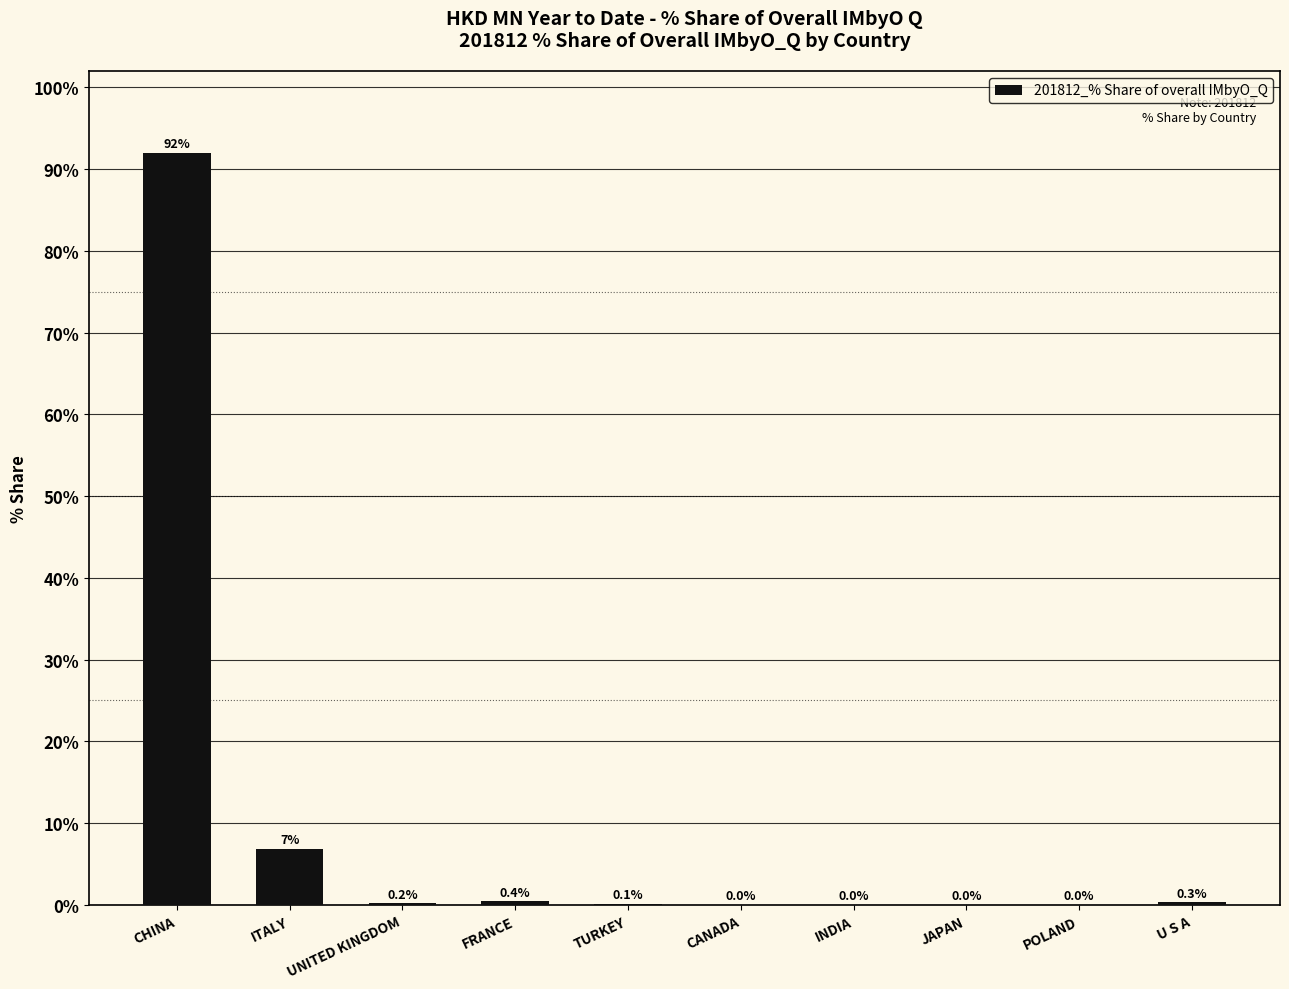

True or false: the data shows 0.0 at JAPAN.

True